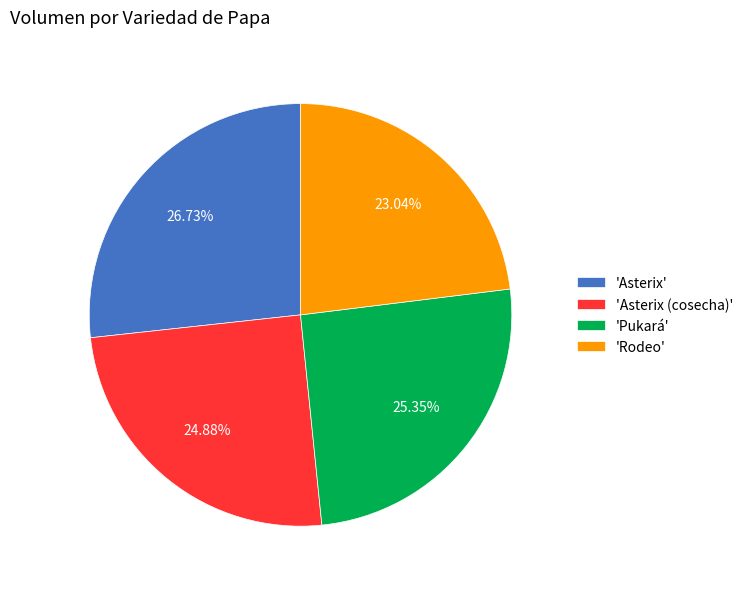

To the nearest percent, what is the average slice percentage?

25%